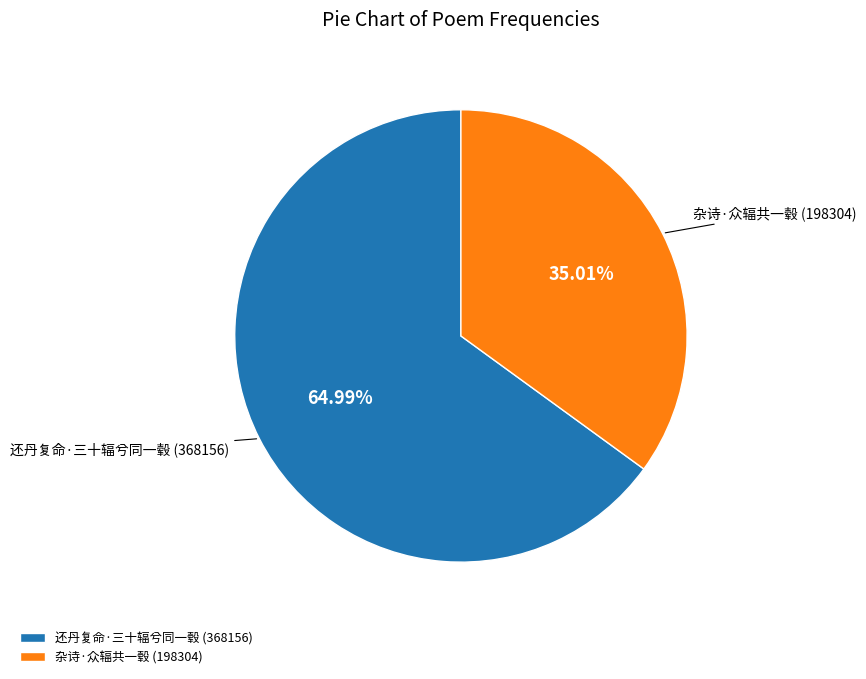

True or false: 还丹复命·三十辐兮同一毂 accounts for 76% of the total.

False